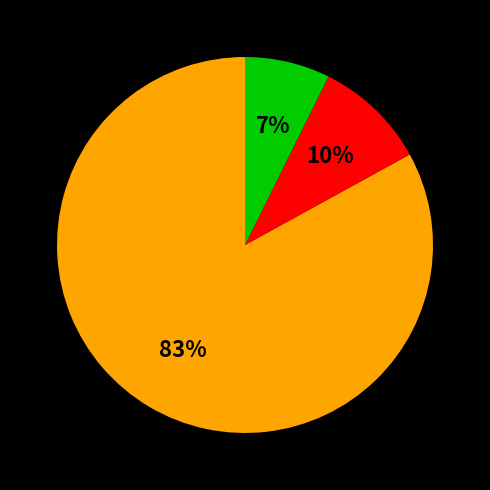

Count the number of slices in the pie.

3